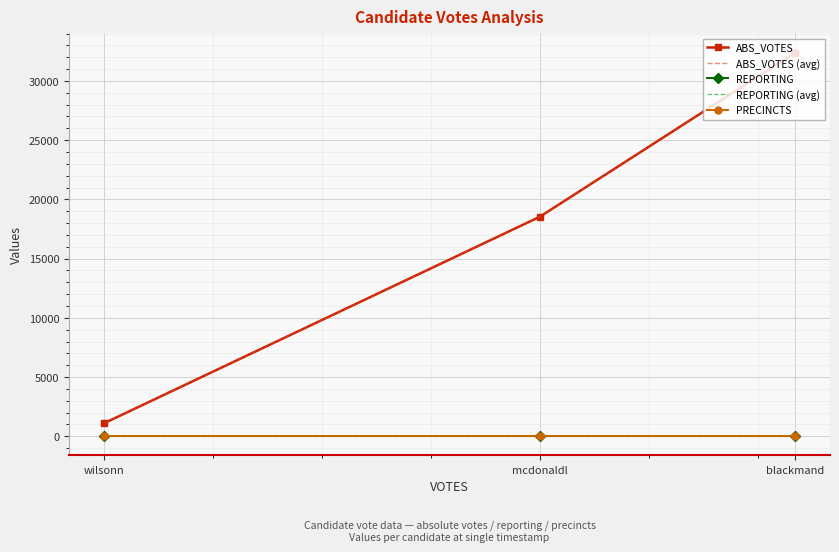

What is the label of the 2nd point from the right?

mcdonaldl